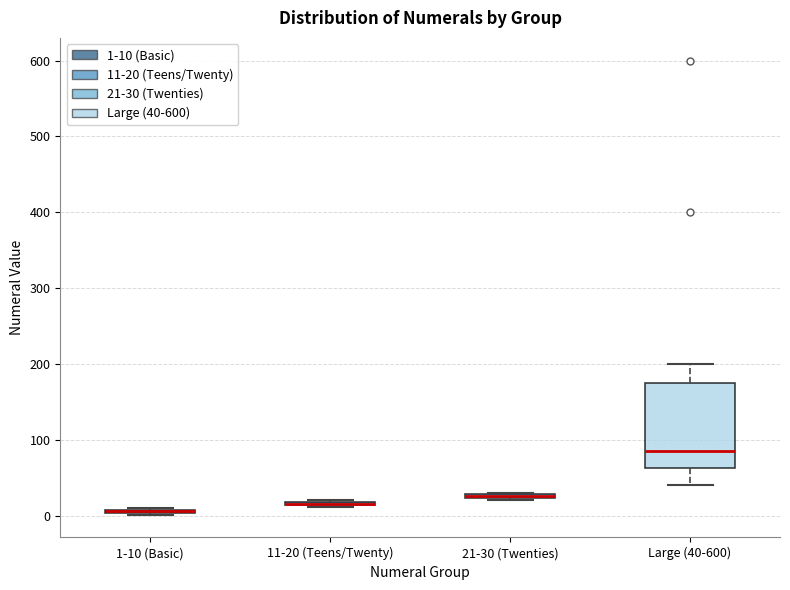

Where is the lower edge of the box for 11-20 (Teens/Twenty) on the y-axis? The values are not printed on the chart, so give them approximately, as read against the axis.

10